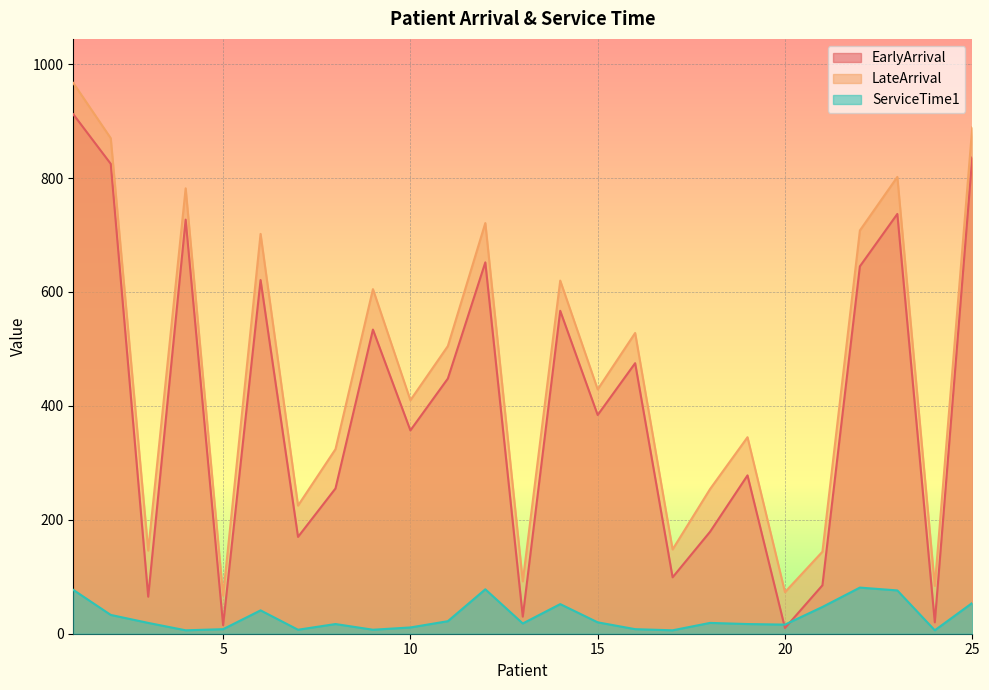

Does the chart display data point markers on the line(s)?

No